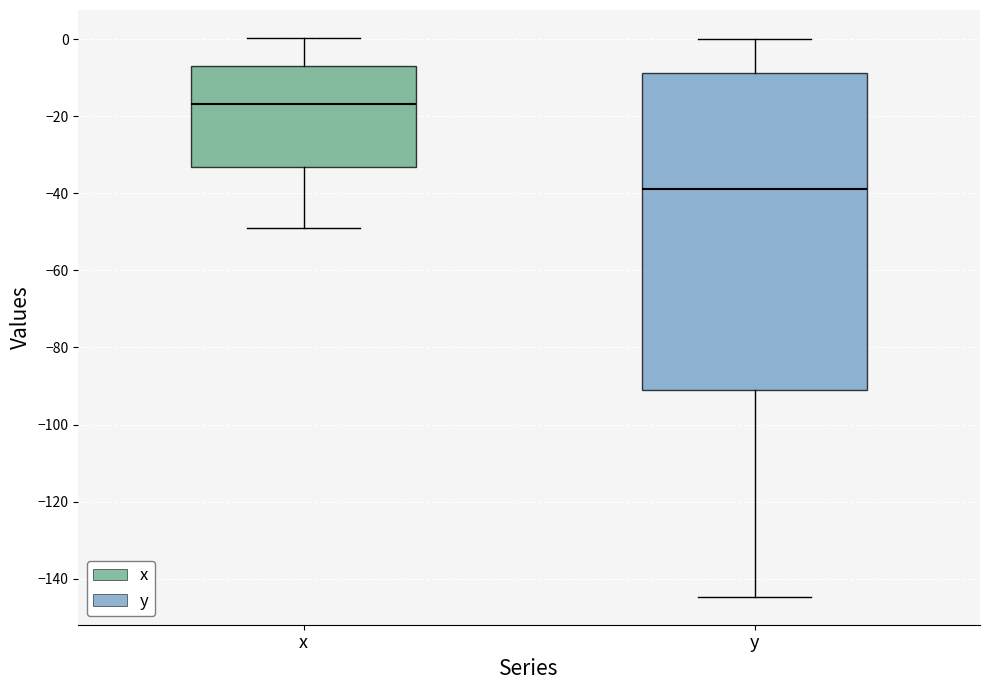

Reading left to right, read every box against the y-axis: the position of its median line, the range the box covers, and the ends of its whiskers. The values are not printed on the chart, so give them approximately, as read against the axis.

x: median -16, box -34 to -6, whiskers -48 to 0
y: median -38, box -90 to -8, whiskers -144 to 0